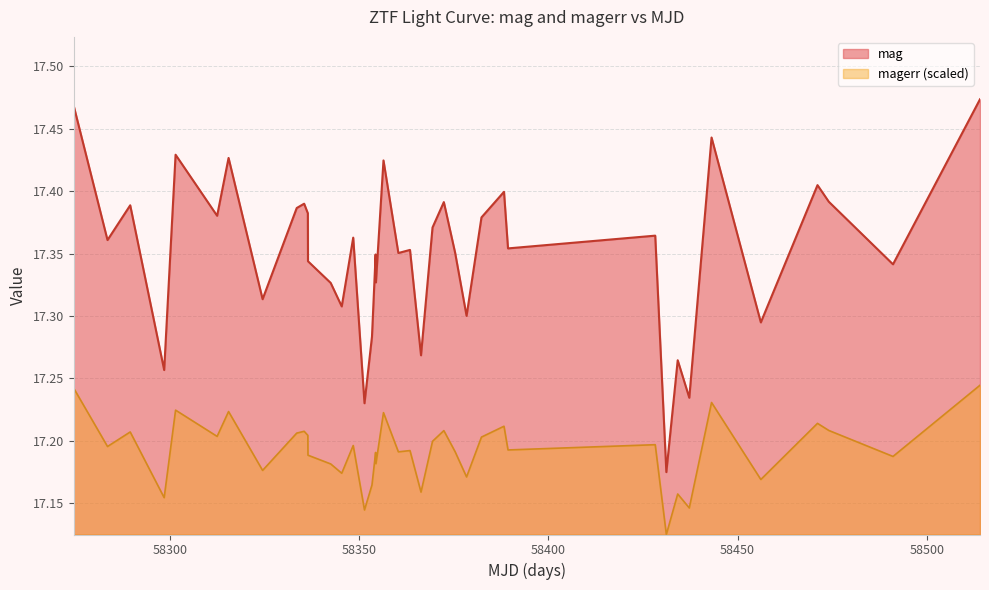

Does the chart display data point markers on the line(s)?

No